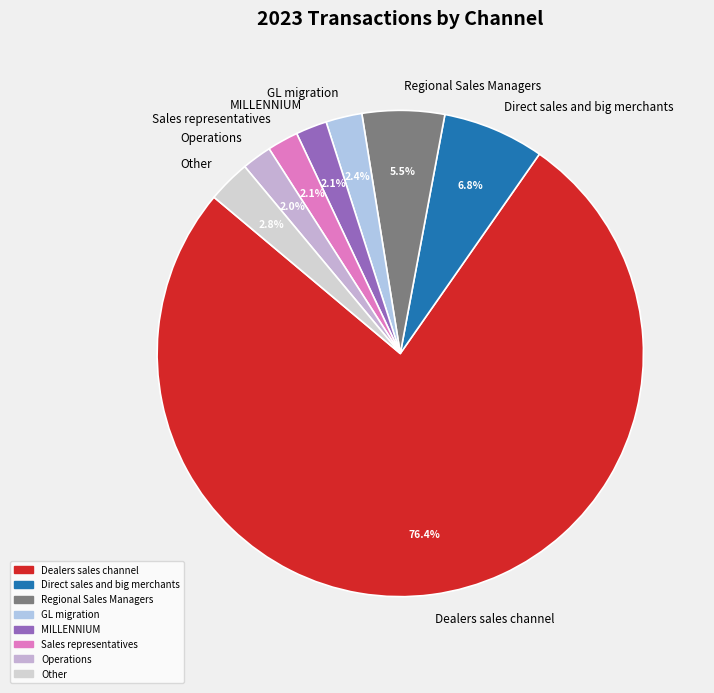

How many segments does this pie chart have?

8